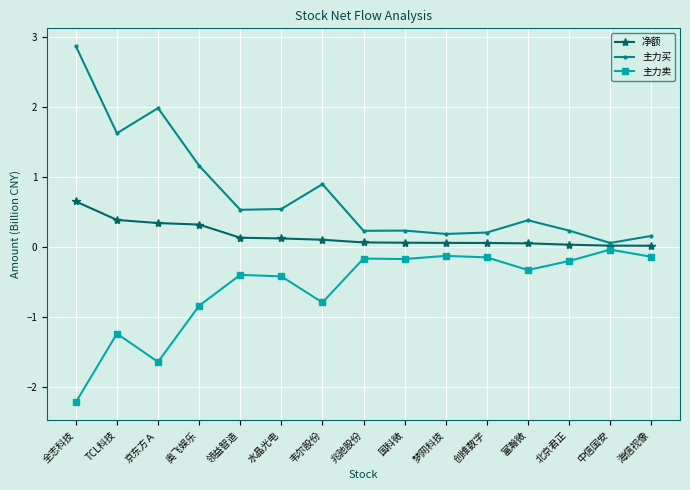

What is the total value across all series at TCL科技?

0.8